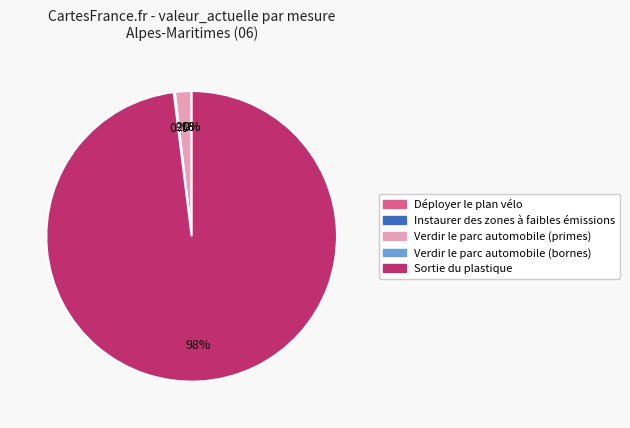

What portion of the pie excludes Verdir le parc automobile (primes)?

98.2%